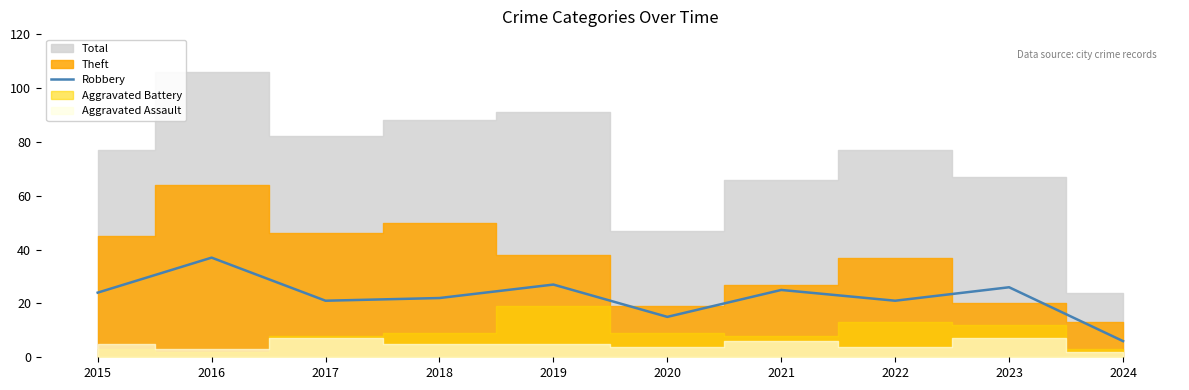

What value does the data have at 2022?

21